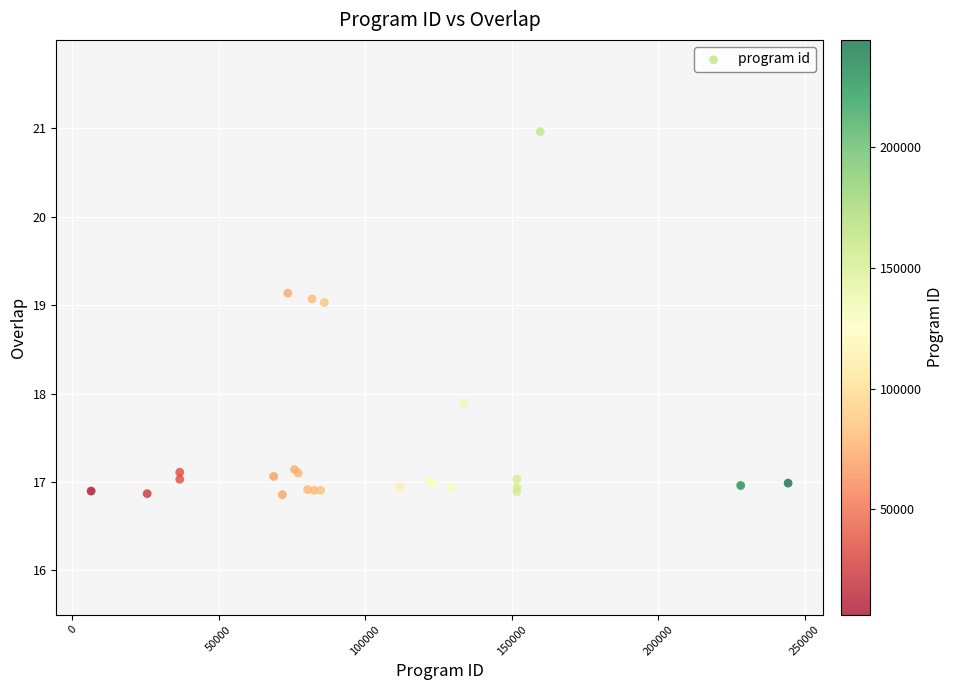

What Y value in the scatter plot is closest to 18?

17.9